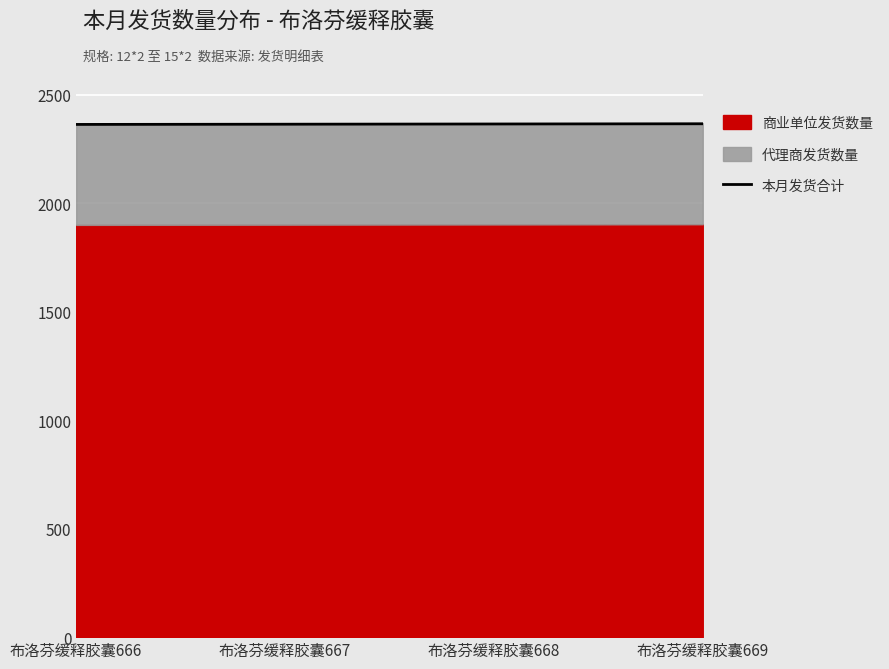

Rank the categories by value from highest to lowest.

布洛芬缓释胶囊669, 布洛芬缓释胶囊668, 布洛芬缓释胶囊667, 布洛芬缓释胶囊666